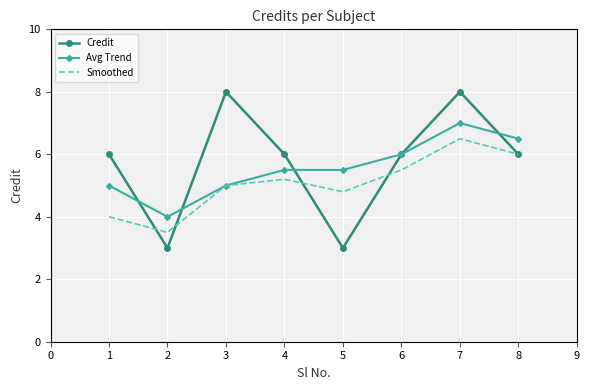

Is it true that Credit equals 10.7 at 2?

False